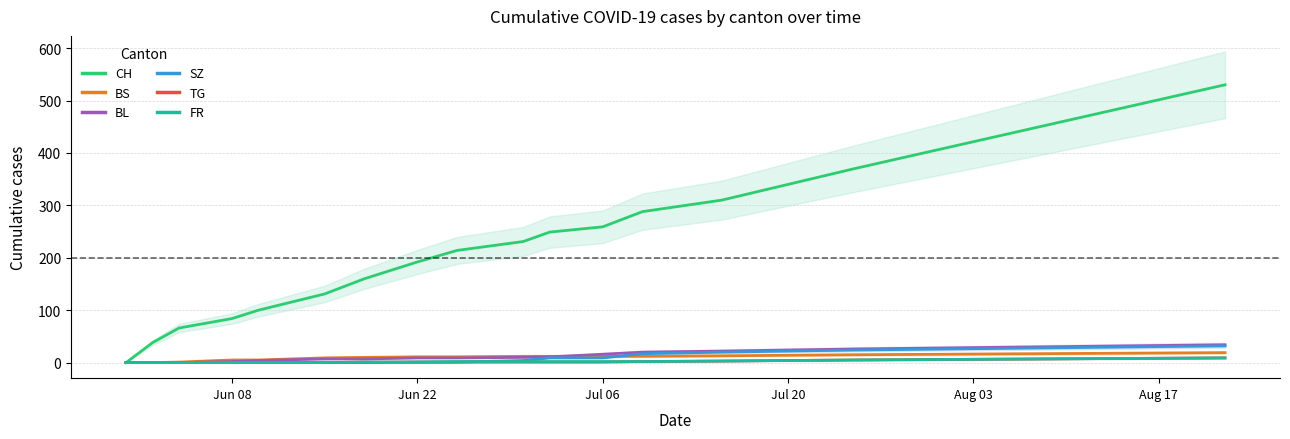

True or false: TG has a value of 4 at Jun 22.

False